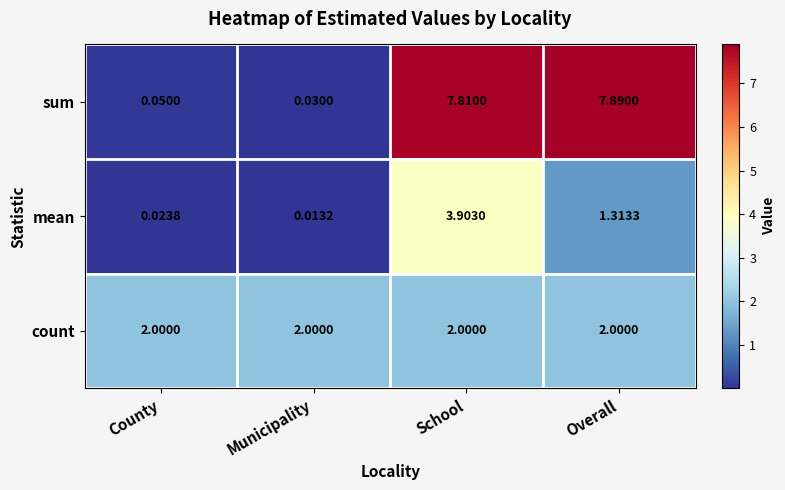

Which label corresponds to the largest value in the chart?

Overall